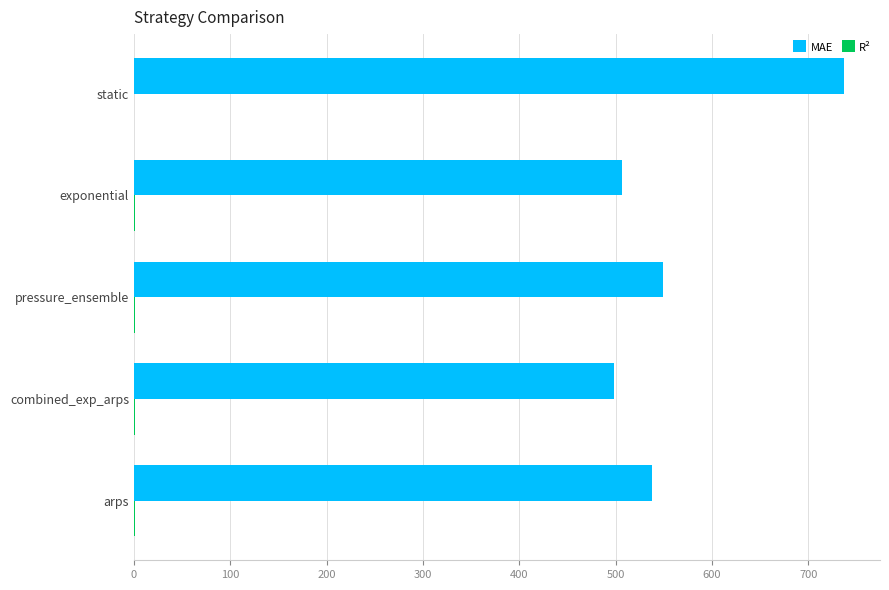

Which series has the largest total across all categories?

MAE